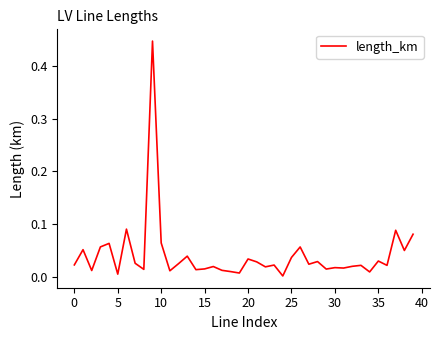

Where is the data nearest to the value 0?

24